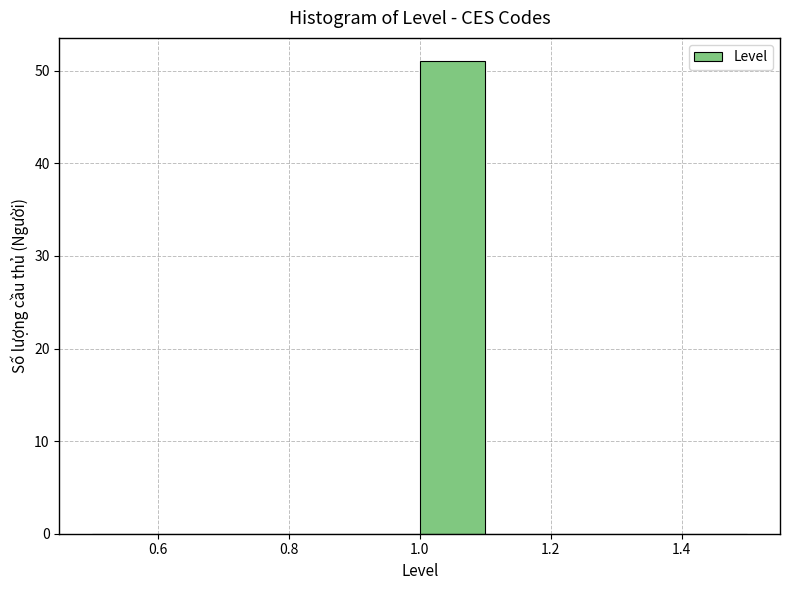

Reading left to right, list every bar in this chart as the range it spans on the x-axis followed by its height. The values are not printed on the chart, so give them approximately, as read against the axis.

0.5 to 0.6: 0
0.6 to 0.7: 0
0.7 to 0.8: 0
0.8 to 0.9: 0
0.9 to 1.0: 0
1.0 to 1.1: 51
1.1 to 1.2: 0
1.2 to 1.3: 0
1.3 to 1.4: 0
1.4 to 1.5: 0